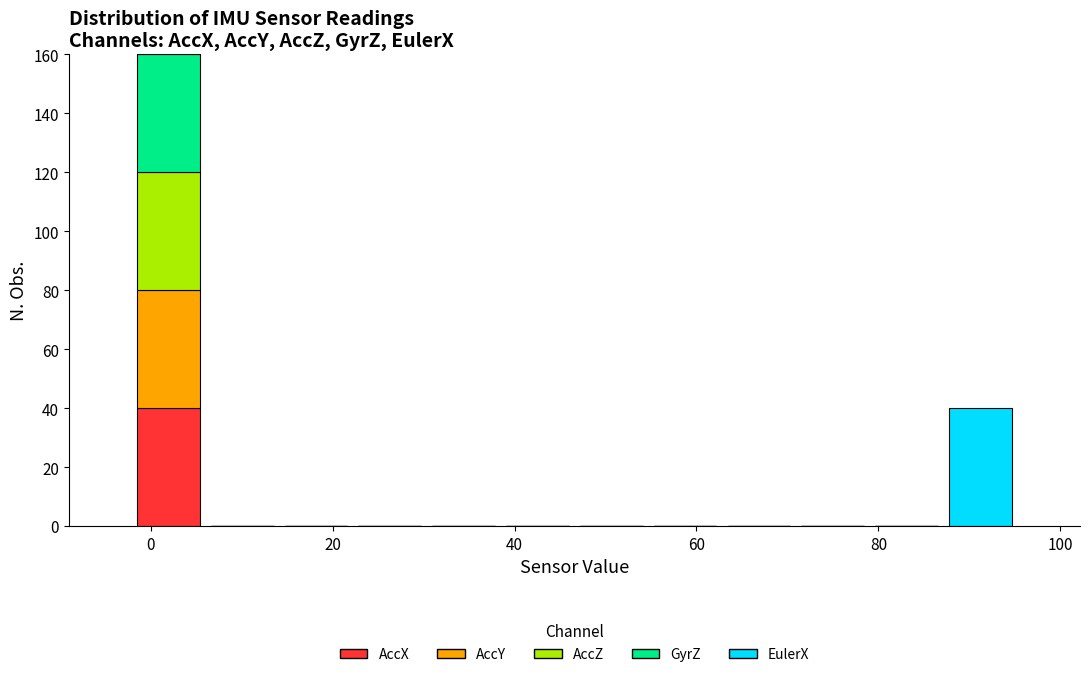

Reading left to right, transcribe this chart: for each stacked bar, give the range it covers on the x-axis and its total height. Neither the bar edges nor the heights are printed on the chart, so give them approximately, as read against the axes.

-2 to 6: 160
6 to 14: 0
14 to 22: 0
22 to 30: 0
30 to 38: 0
38 to 46: 0
46 to 54: 0
54 to 62: 0
62 to 70: 0
70 to 80: 0
80 to 88: 0
88 to 96: 40